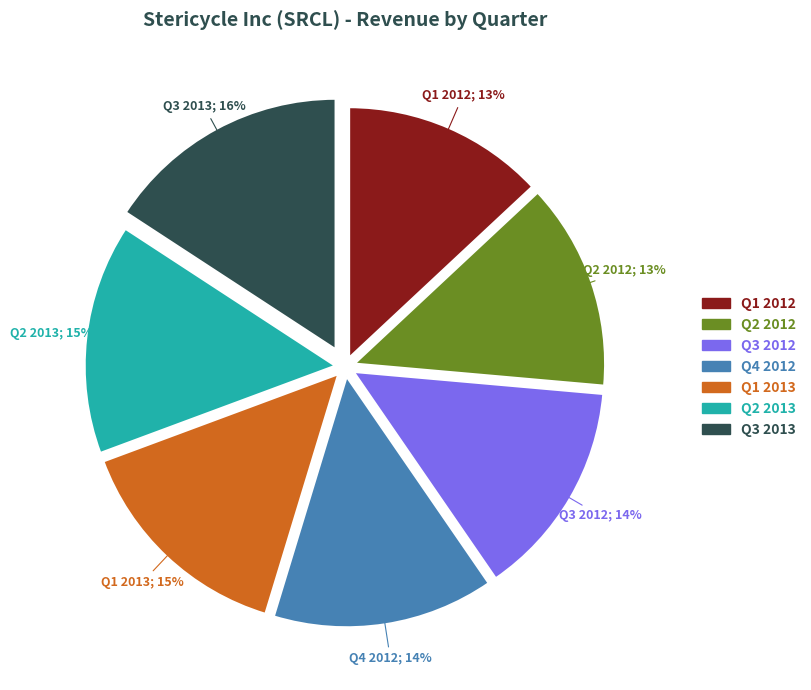

Is Q3 2012 the majority of the pie?

No